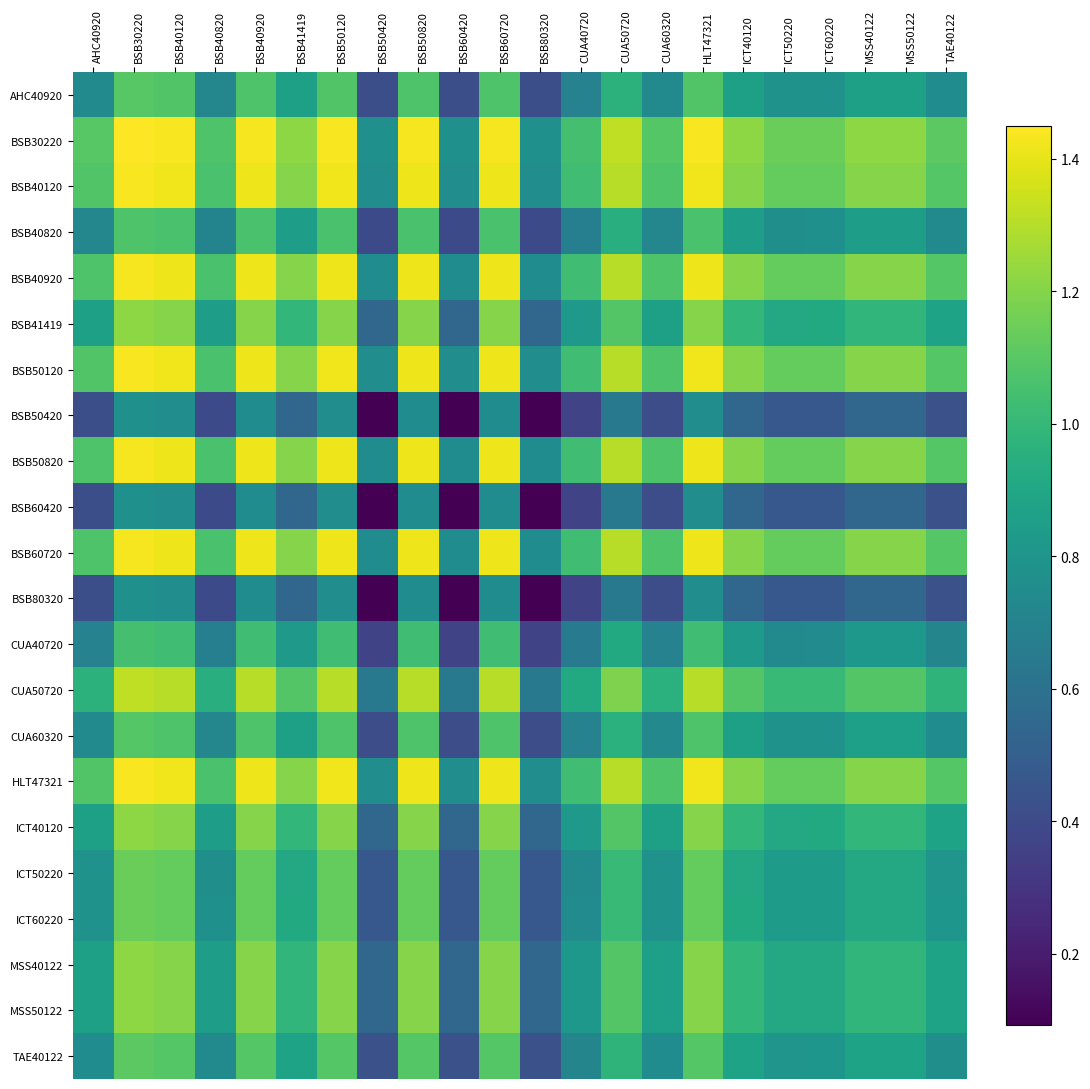

Rank the series by their maximum value, from lowest to highest.

BSB80320, BSB50420, BSB60420, CUA40720, BSB40820, CUA60320, AHC40920, TAE40122, ICT50220, ICT60220, MSS40122, MSS50122, BSB41419, ICT40120, CUA50720, BSB40920, BSB50820, BSB60720, BSB40120, BSB50120, HLT47321, BSB30220